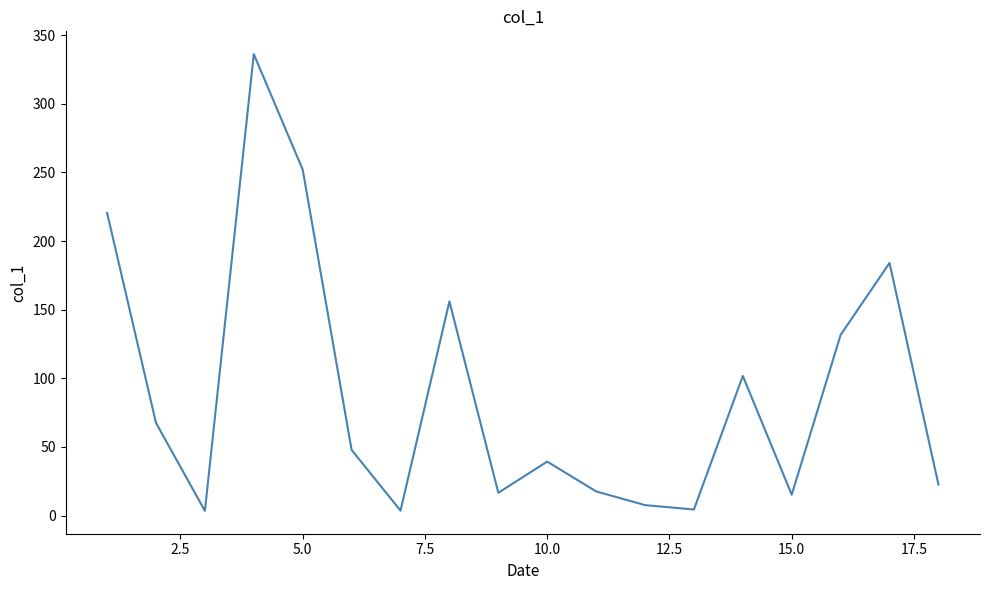

True or false: there are more than 1 points higher than both neighbors.

True